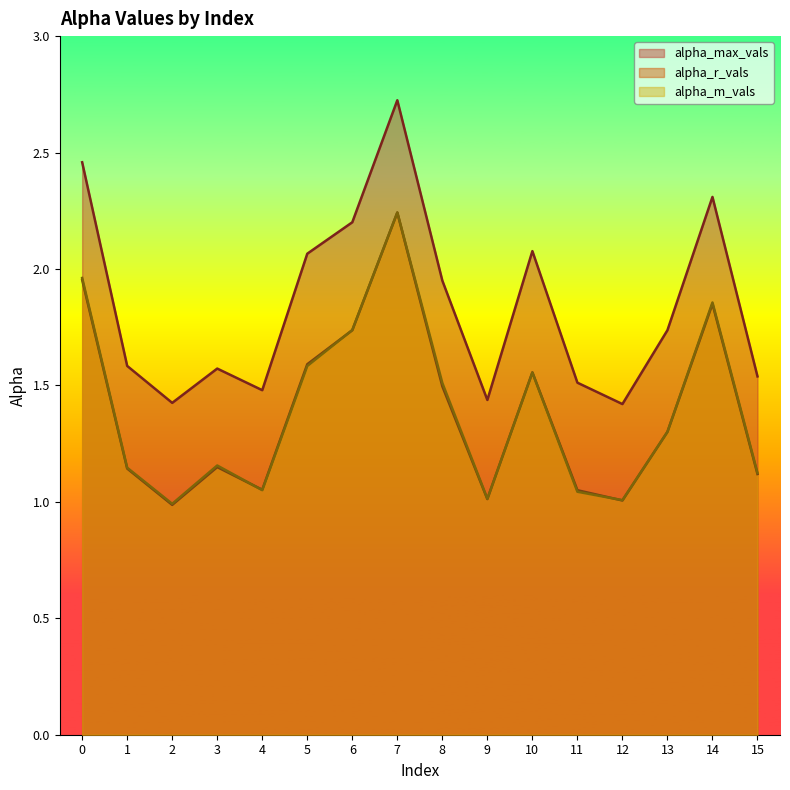

Does the chart have visible grid lines?

No